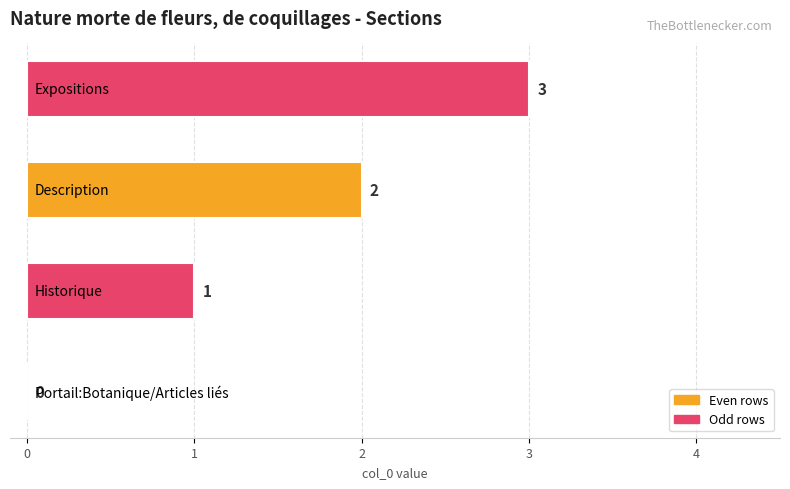

How many values are between 1 and 3?

3